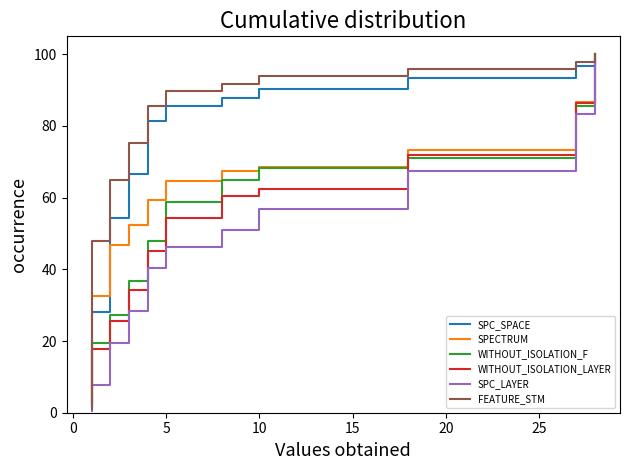

Is the value of FEATURE_STM at 38 greater than the value of SPC_LAYER at 33?

Yes